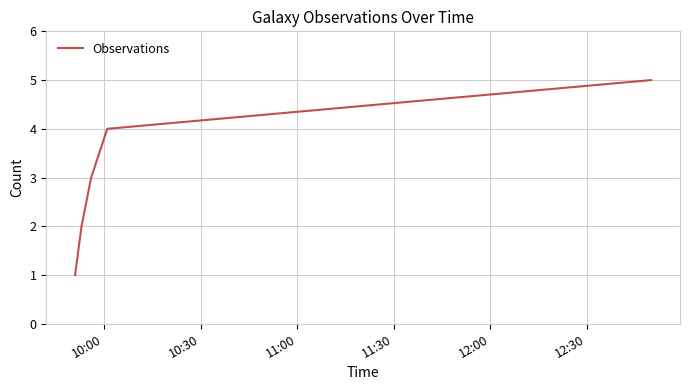

Reading left to right, list all the values displayed in this chart.

1	2	3	4	5